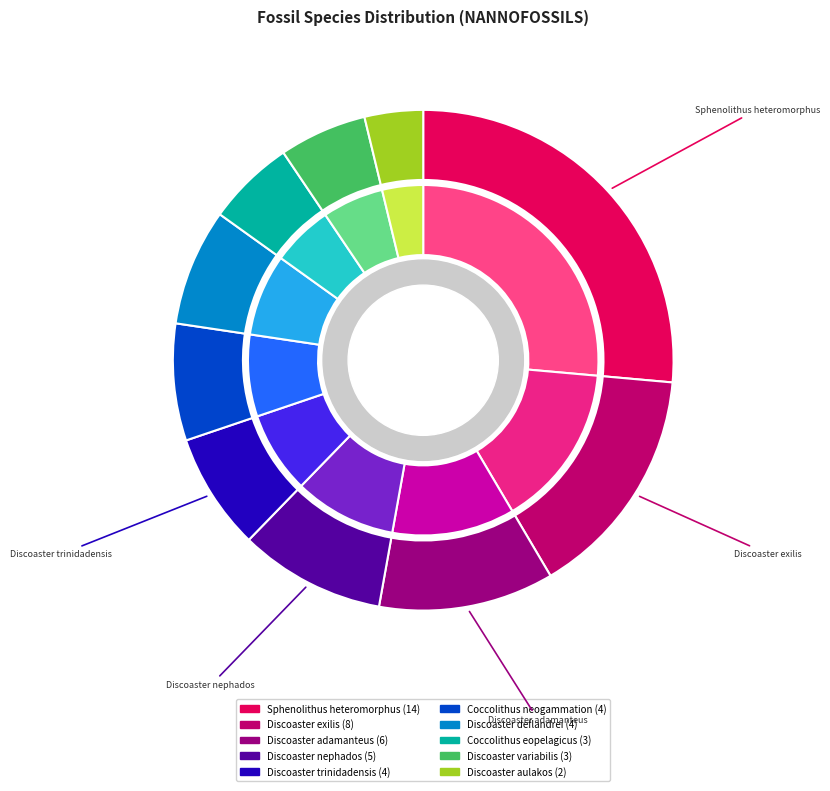

What is the change in value from Discoaster nephados to Coccolithus pelagicus?

-2